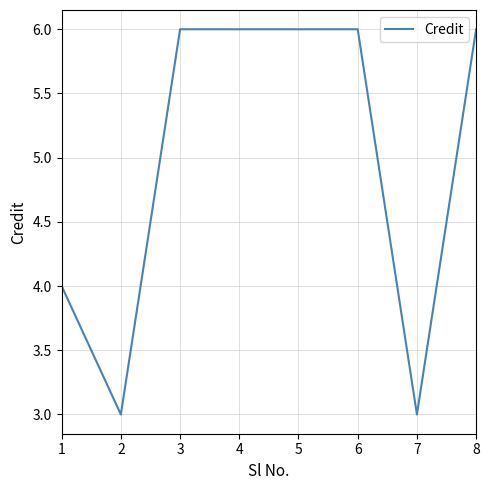

What is the difference between the maximum and minimum values?

3